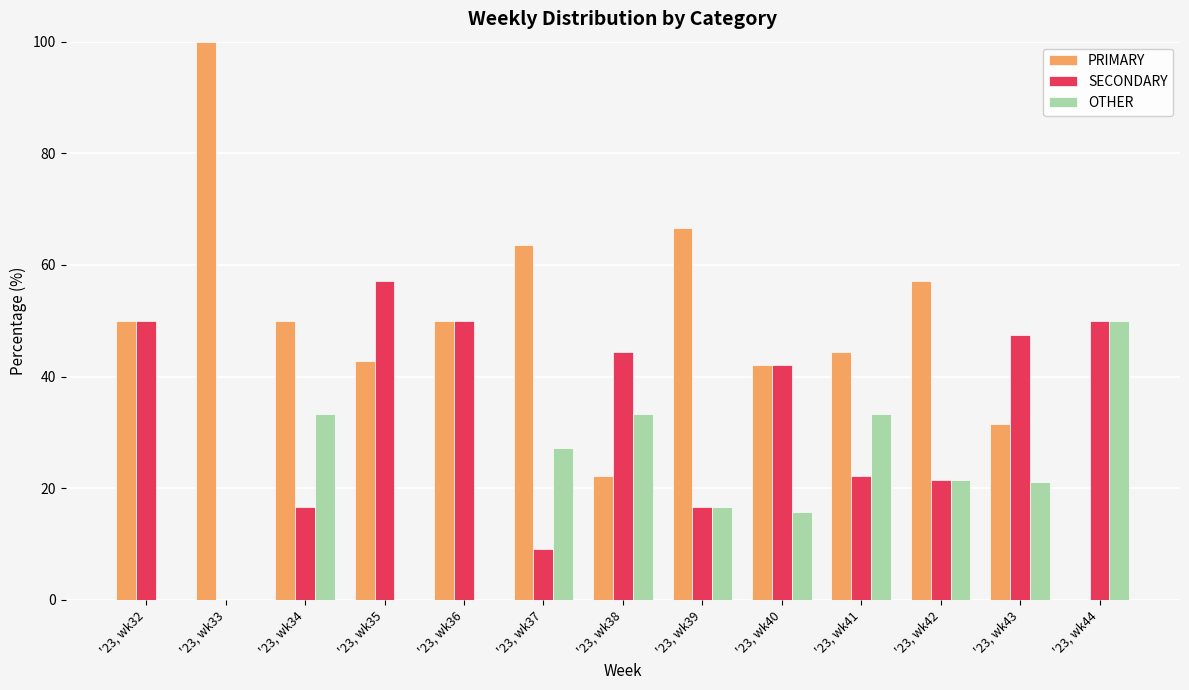

Is it true that SECONDARY equals 69.6 at '23, wk38?

False